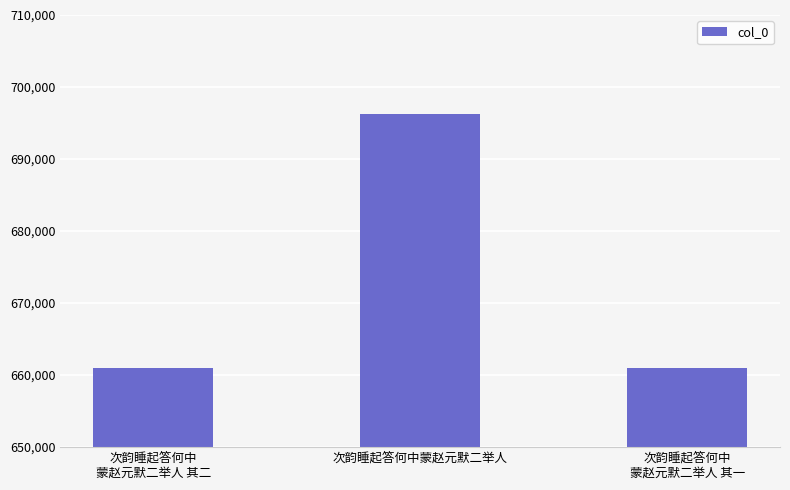

What is the label of the 2nd bar from the left?

次韵睡起答何中蒙赵元默二举人